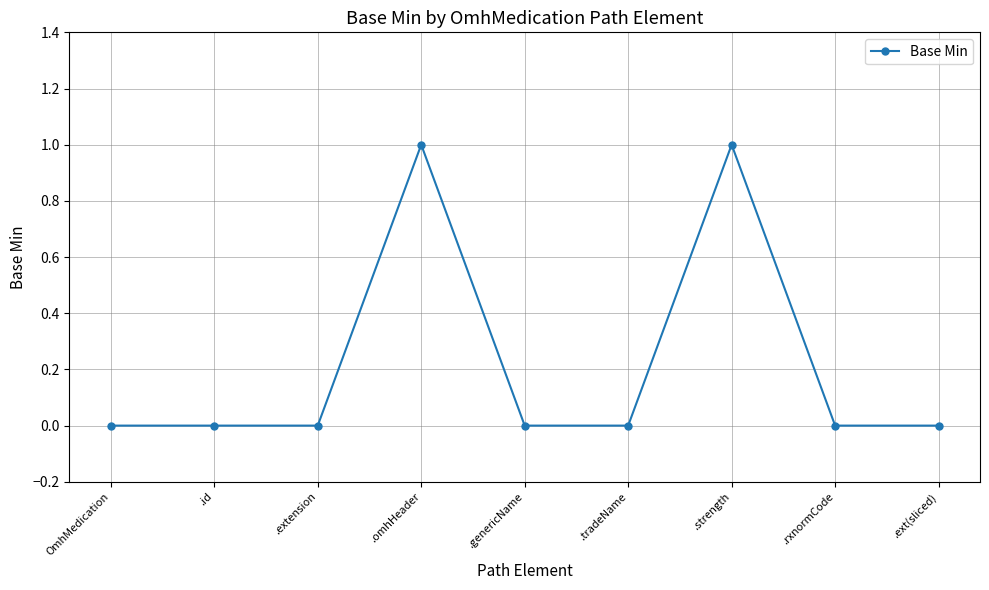

How many categories are shown in the chart?

9